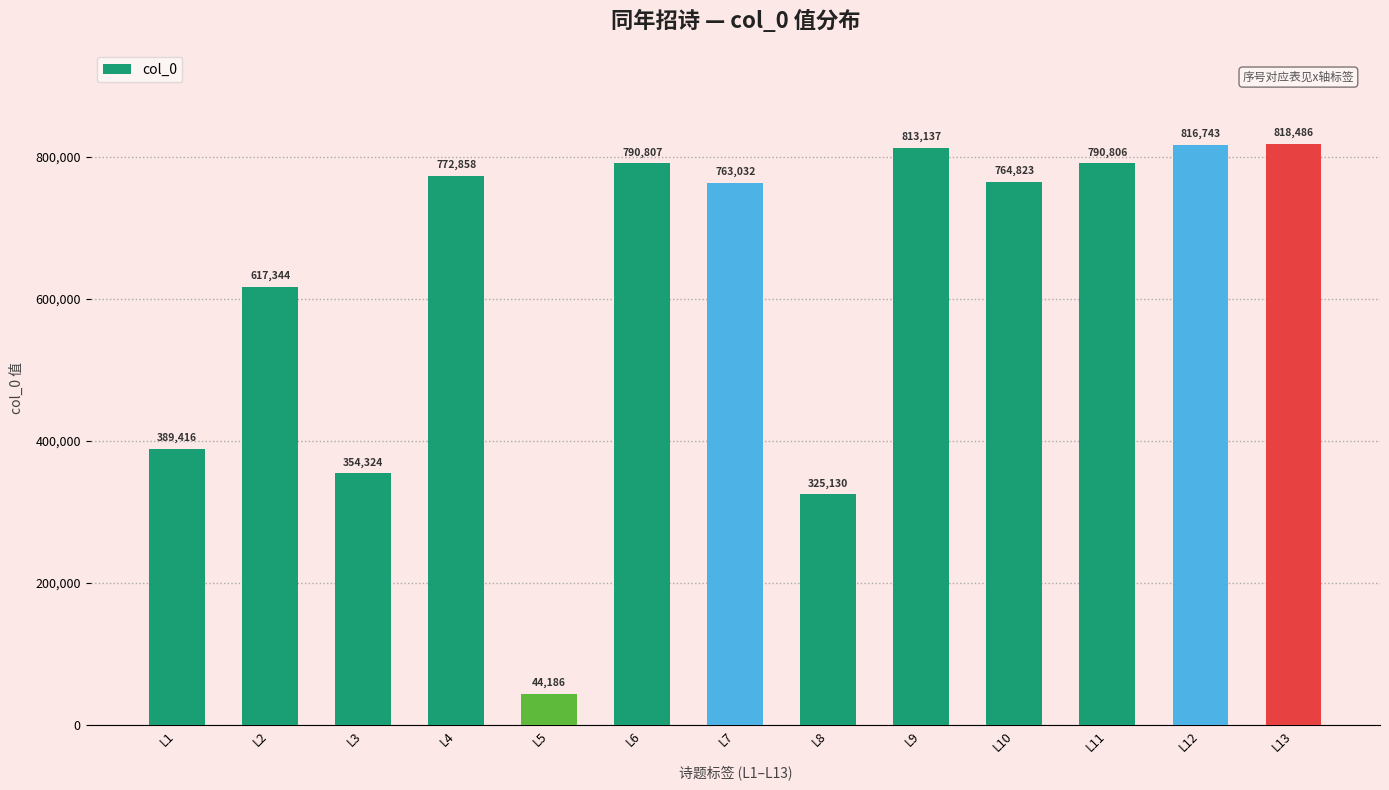

What is the ratio of the value at L11 to the value at L3?

2.2